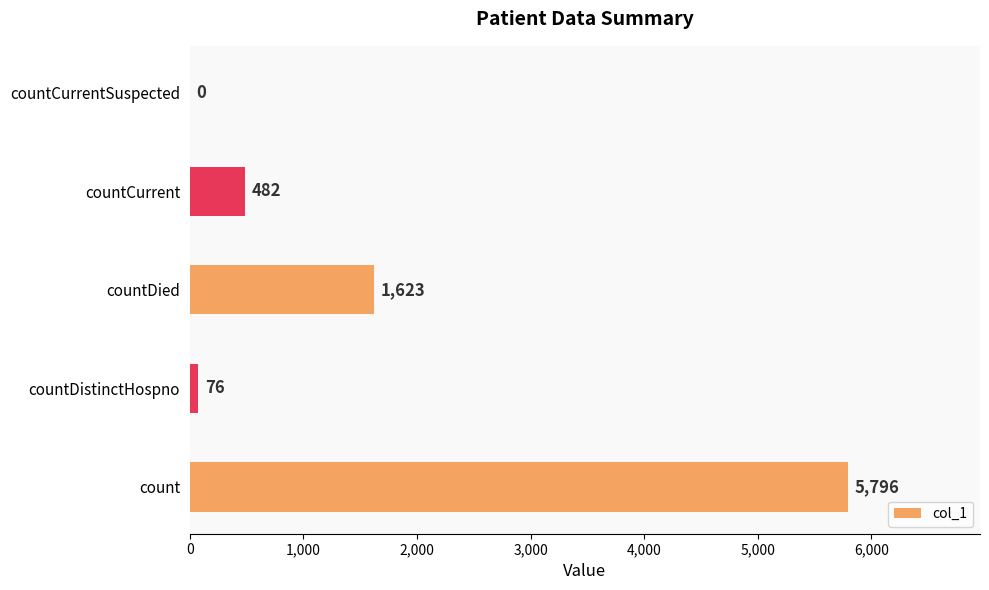

What is the change in value from count to countDied?

-4173